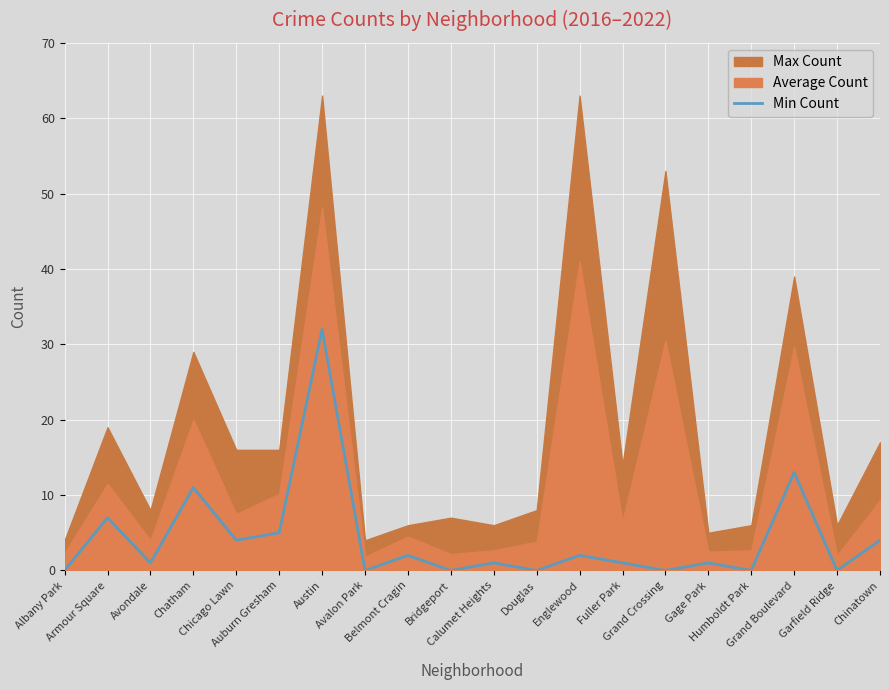

The chart shows a value of 1 at Calumet Heights. True or false?

False